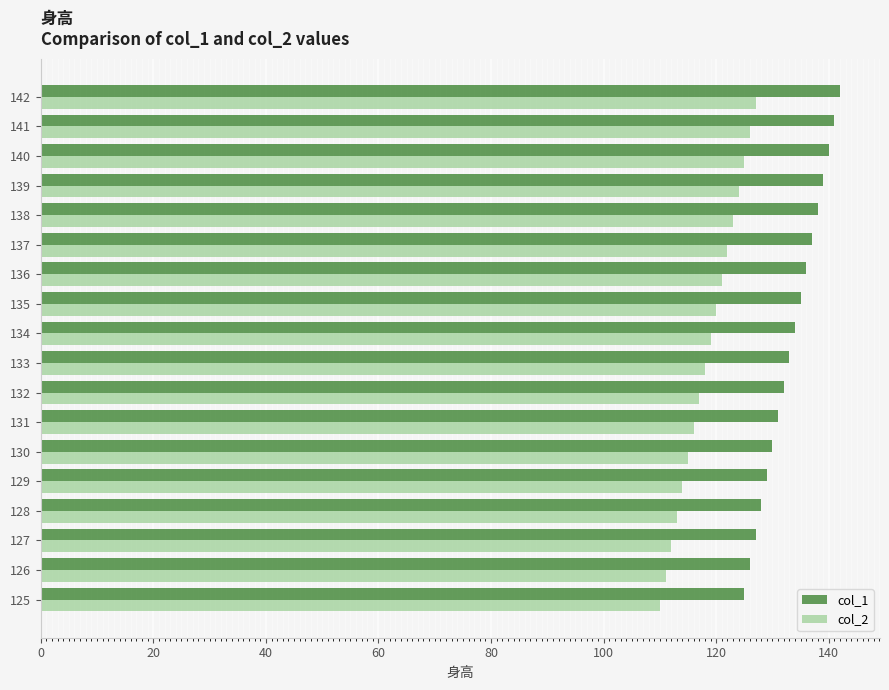

What are all the series names shown in the legend?

col_1, col_2